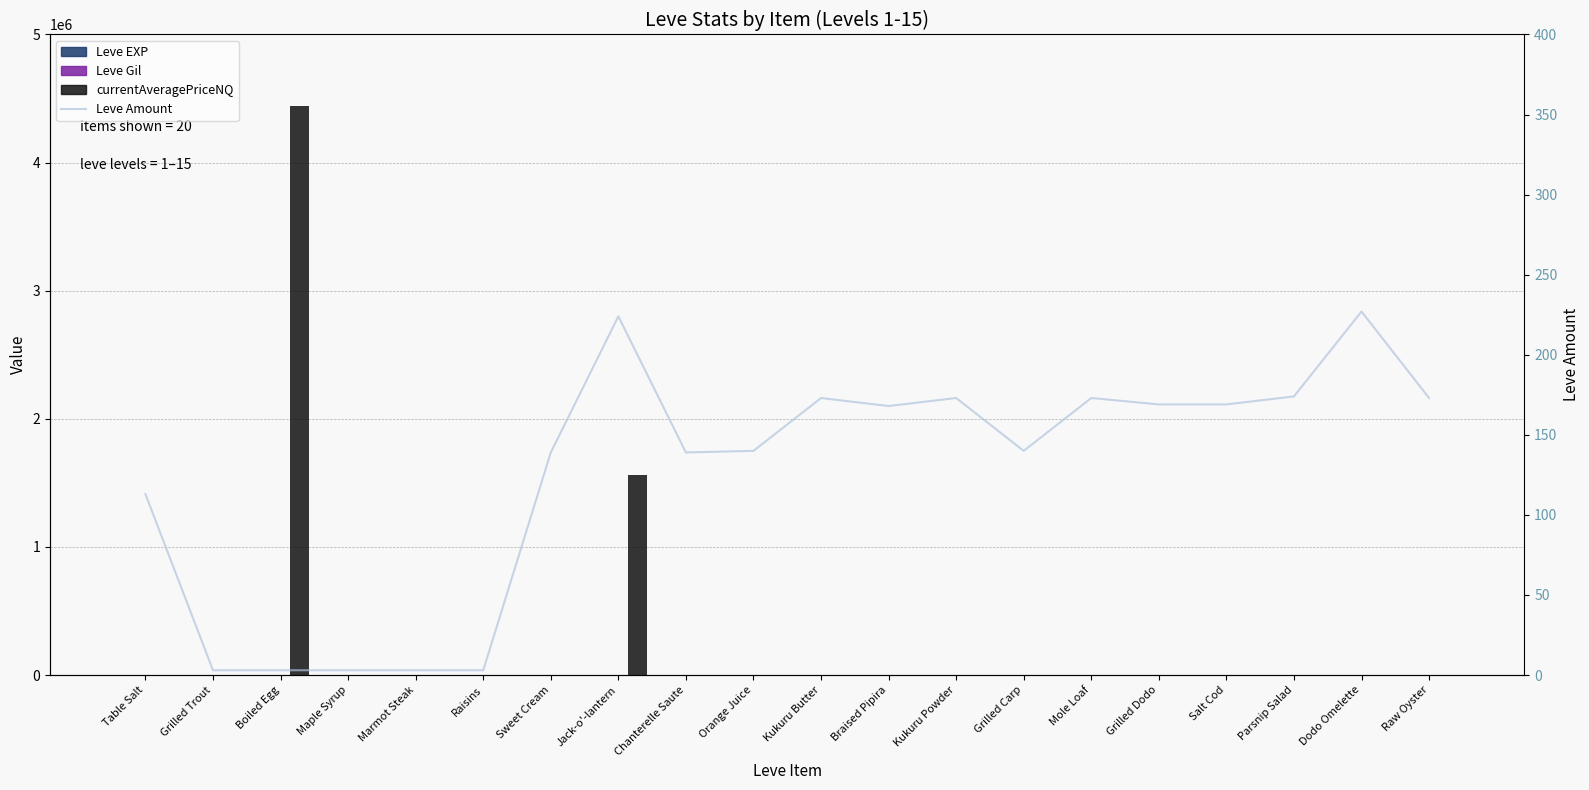

Is it true that currentAveragePriceNQ equals 99.0 at Parsnip Salad?

True